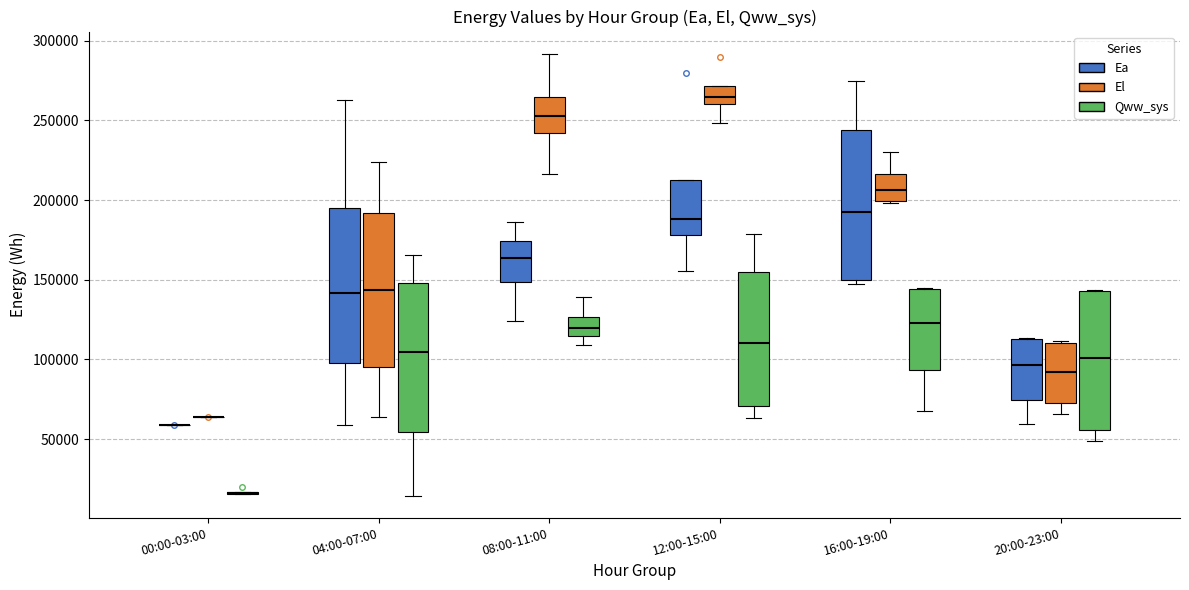

Reading left to right, read every box against the y-axis: the position of its median line, the range the box covers, and the ends of its whiskers. The values are not printed on the chart, so give them approximately, as read against the axis.

00:00-03:00 (Ea): box collapsed to a line at 60000, whiskers 60000 to 60000
00:00-03:00 (El): box collapsed to a line at 65000, whiskers 65000 to 65000
00:00-03:00 (Qww_sys): box collapsed to a line at 15000, whiskers 15000 to 15000
04:00-07:00 (Ea): median 140000, box 100000 to 195000, whiskers 60000 to 265000
04:00-07:00 (El): median 145000, box 95000 to 190000, whiskers 65000 to 225000
04:00-07:00 (Qww_sys): median 105000, box 55000 to 150000, whiskers 15000 to 165000
08:00-11:00 (Ea): median 165000, box 150000 to 175000, whiskers 125000 to 185000
08:00-11:00 (El): median 255000, box 240000 to 265000, whiskers 215000 to 290000
08:00-11:00 (Qww_sys): median 120000, box 115000 to 125000, whiskers 110000 to 140000
12:00-15:00 (Ea): median 190000, box 180000 to 215000, whiskers 155000 to 215000
12:00-15:00 (El): median 265000, box 260000 to 270000, whiskers 250000 to 270000
12:00-15:00 (Qww_sys): median 110000, box 70000 to 155000, whiskers 65000 to 180000
16:00-19:00 (Ea): median 190000, box 150000 to 245000, whiskers 145000 to 275000
16:00-19:00 (El): median 205000, box 200000 to 215000, whiskers 200000 to 230000
16:00-19:00 (Qww_sys): median 125000, box 95000 to 145000, whiskers 70000 to 145000
20:00-23:00 (Ea): median 95000, box 75000 to 115000, whiskers 60000 to 115000
20:00-23:00 (El): median 90000, box 75000 to 110000, whiskers 65000 to 110000 (just above the box's upper edge)
20:00-23:00 (Qww_sys): median 100000, box 55000 to 145000, whiskers 50000 to 145000